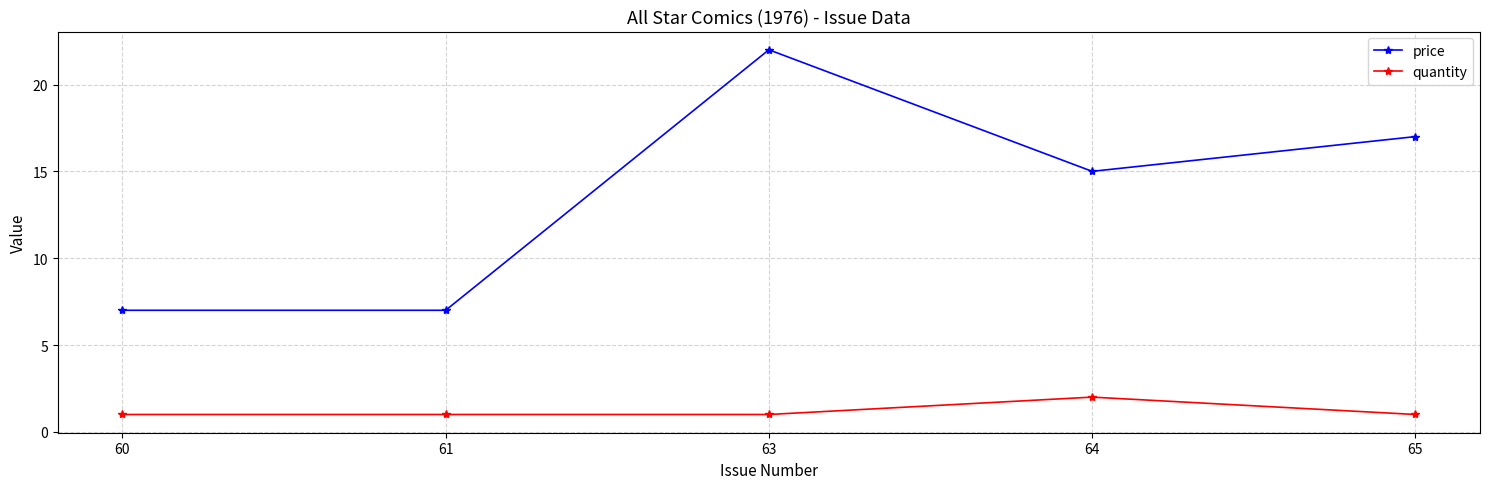

Rank the series by their maximum value, from lowest to highest.

quantity, price